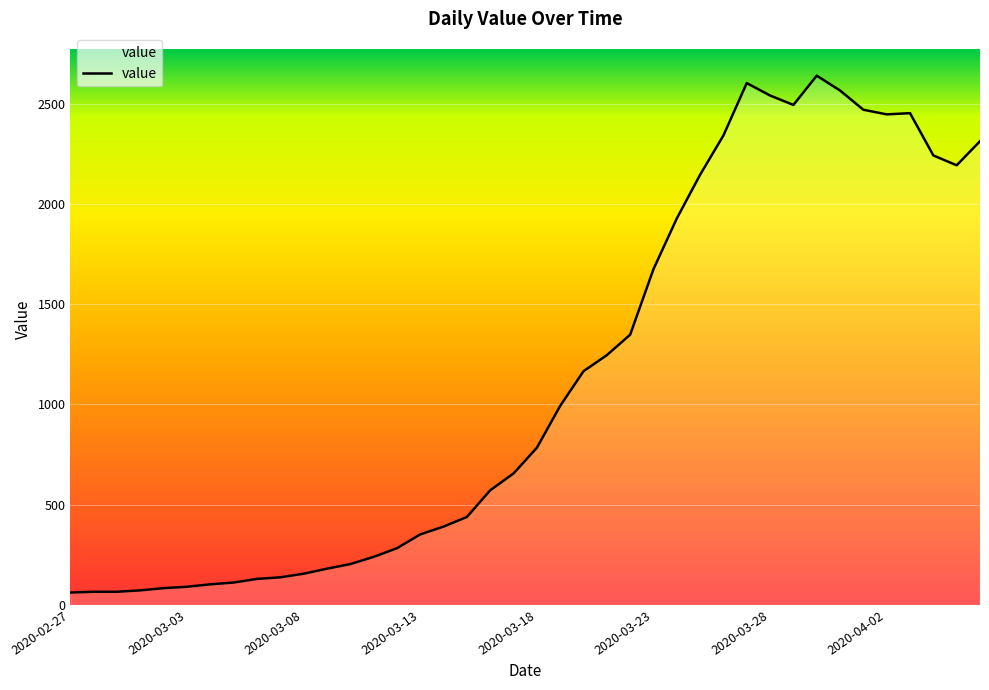

What is the difference between the maximum and minimum values?

2578